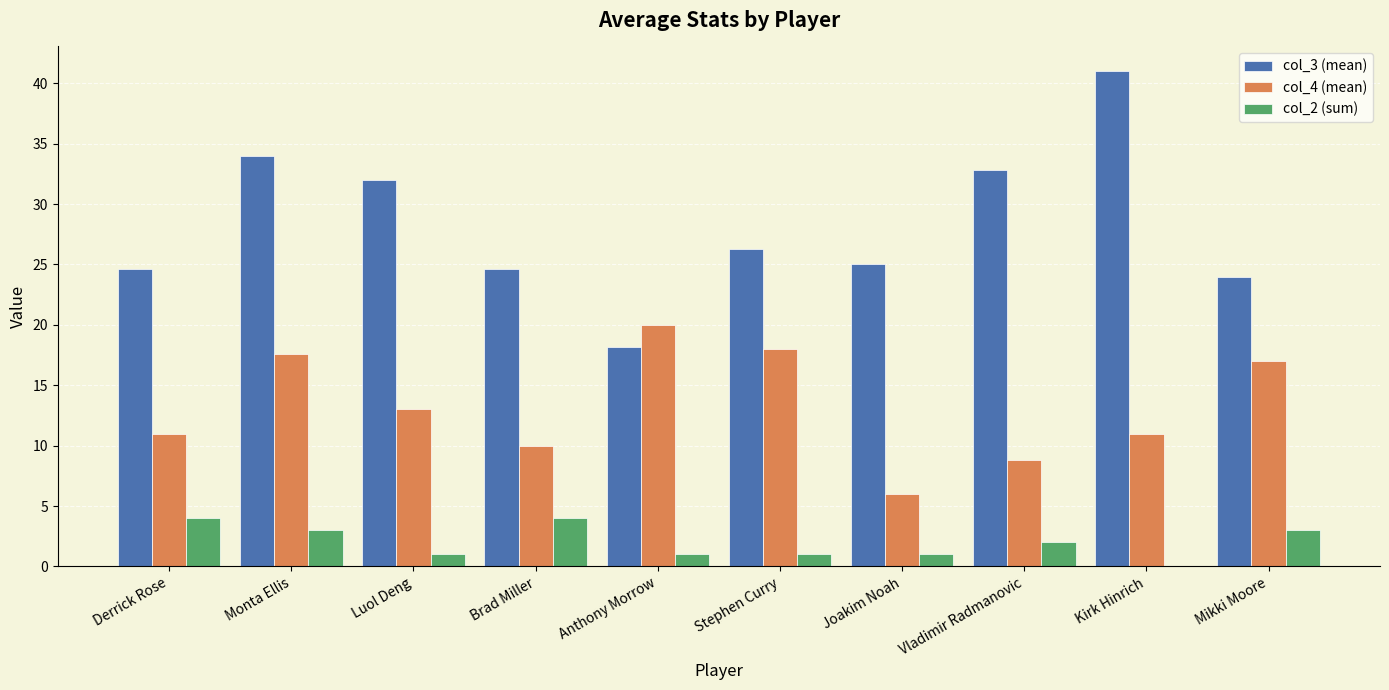

Count the number of data series in this chart.

3